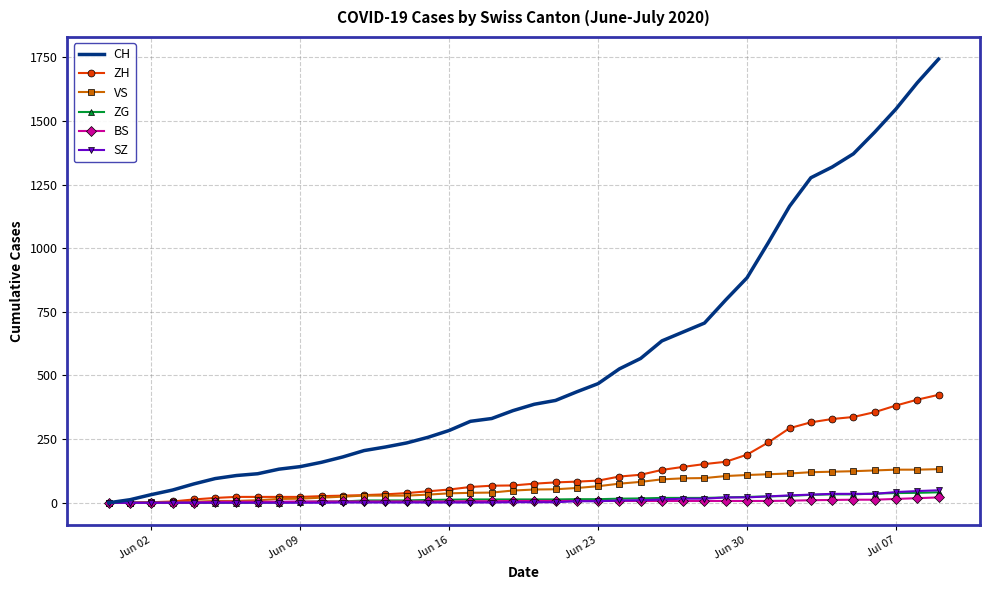

What is the maximum value shown in the chart?

1743